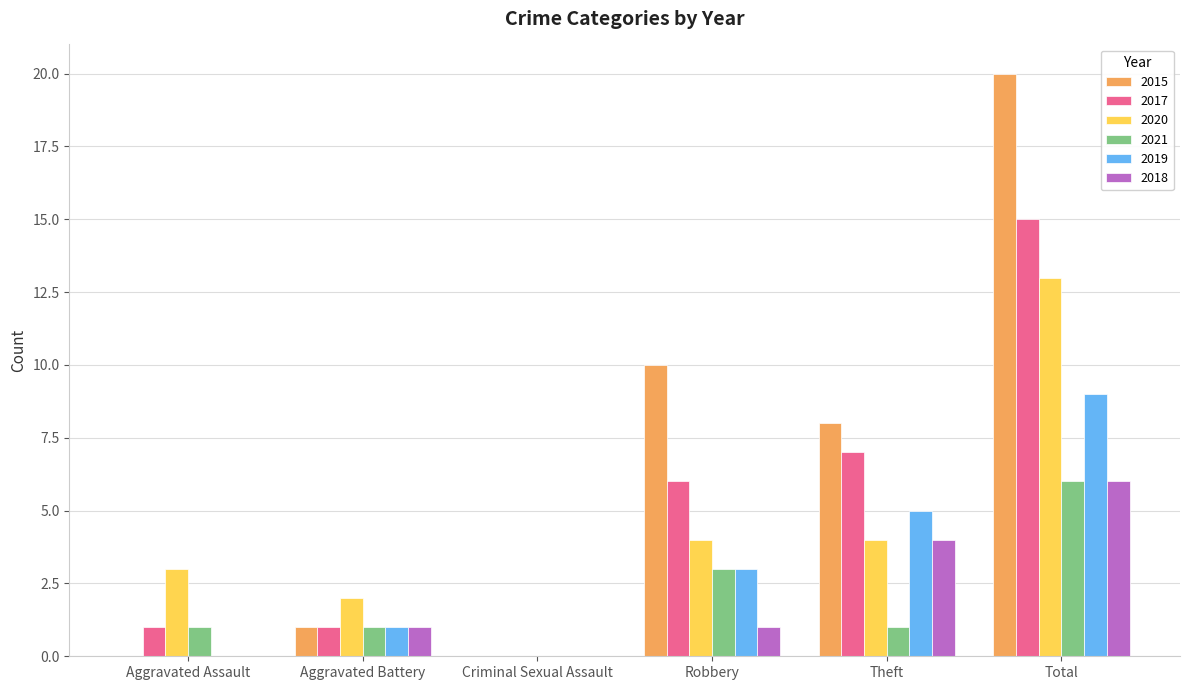

How many groups of bars are there?

6